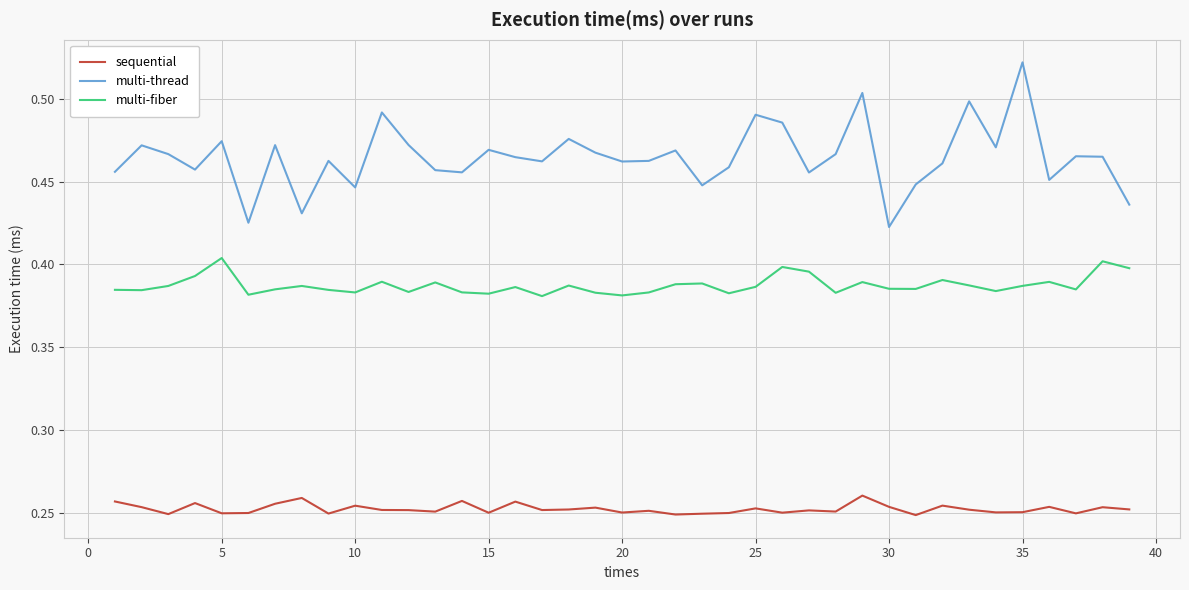

True or false: multi-fiber and multi-thread intersect in this chart.

False